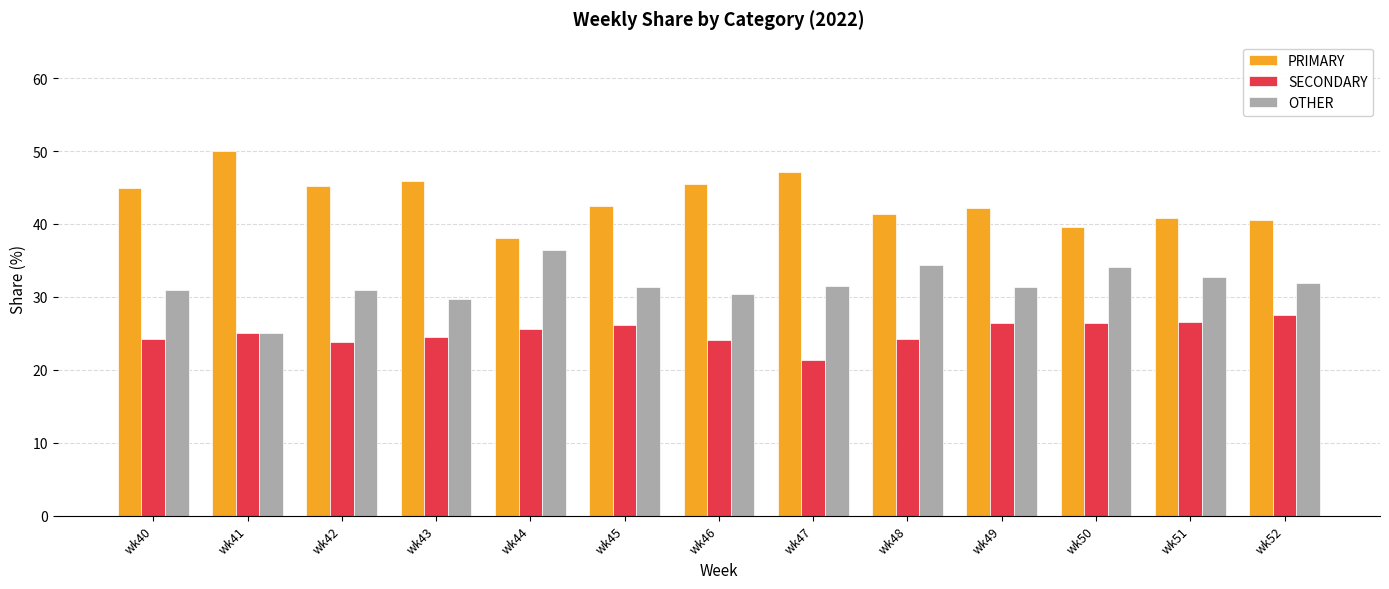

What is the difference between the maximum and minimum values in the SECONDARY series?

6.1